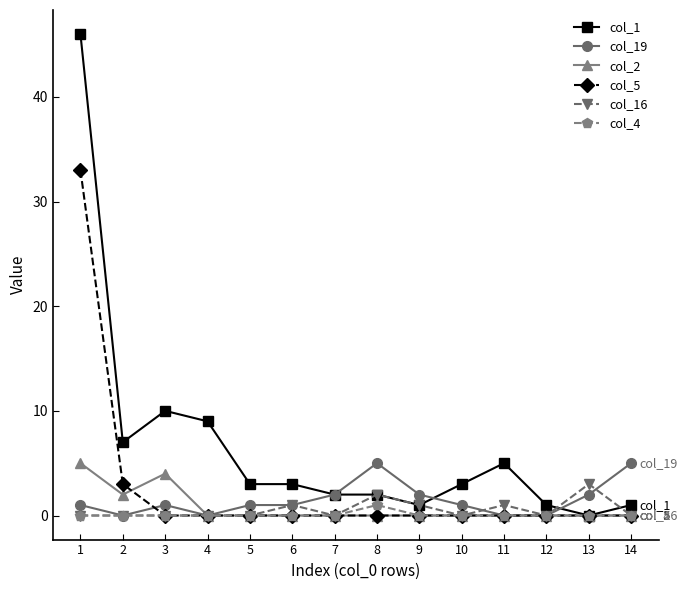

Is the value of col_4 at 14 greater than the value of col_1 at 6?

No